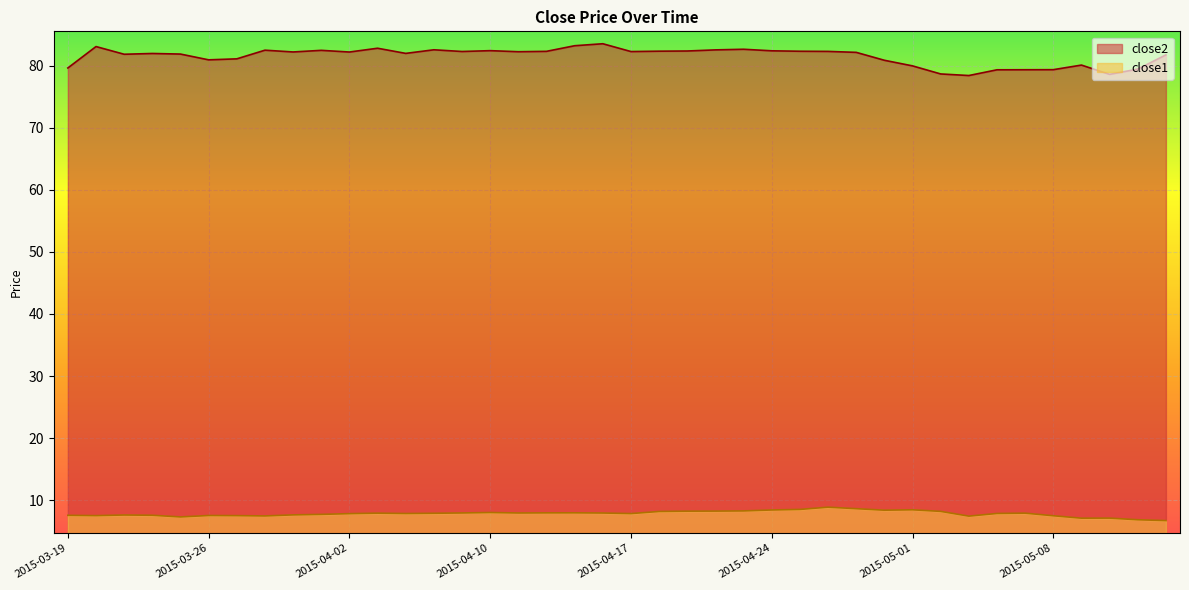

How many lines are shown in the chart?

2